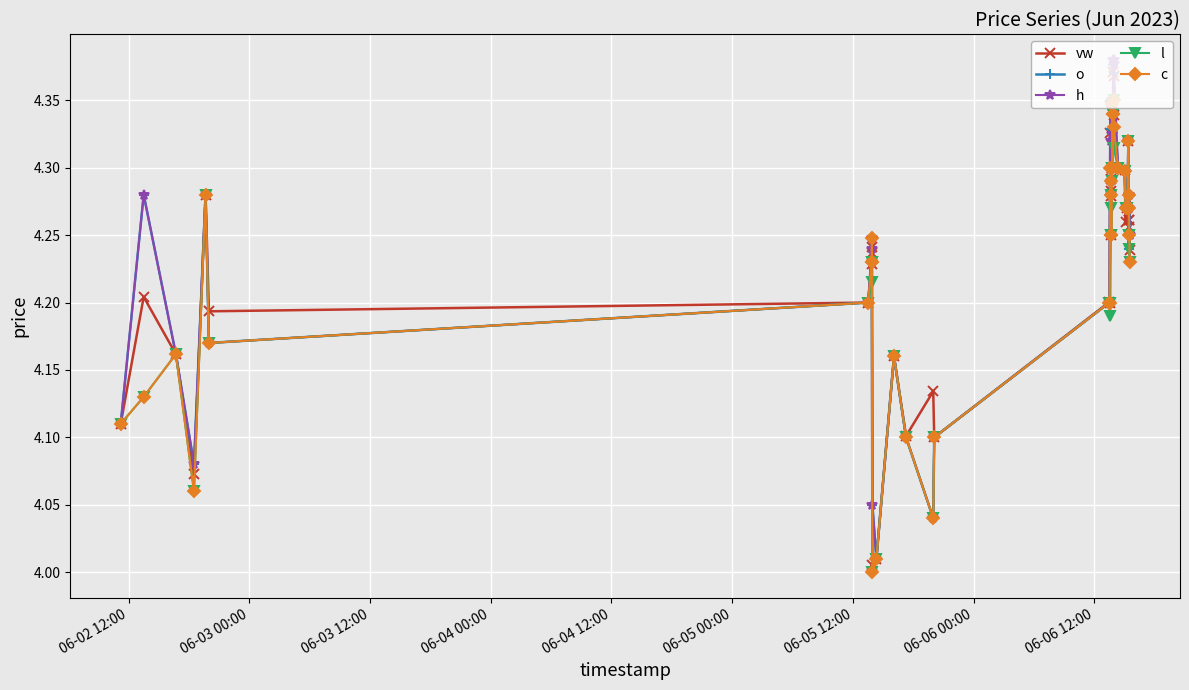

True or false: c has more than 0 points higher than both neighbors.

True